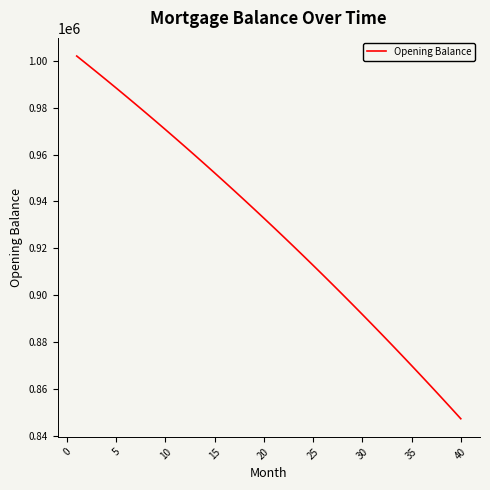

What is the difference between the maximum and minimum values?

154843.5